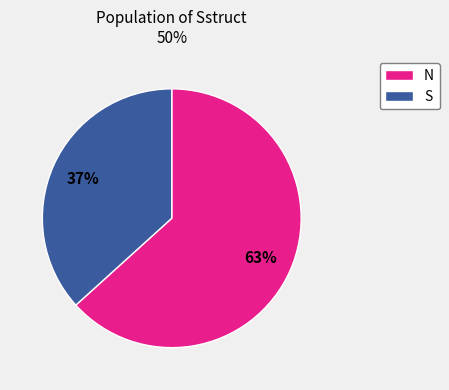

Is it true that N is 52% of the pie?

False